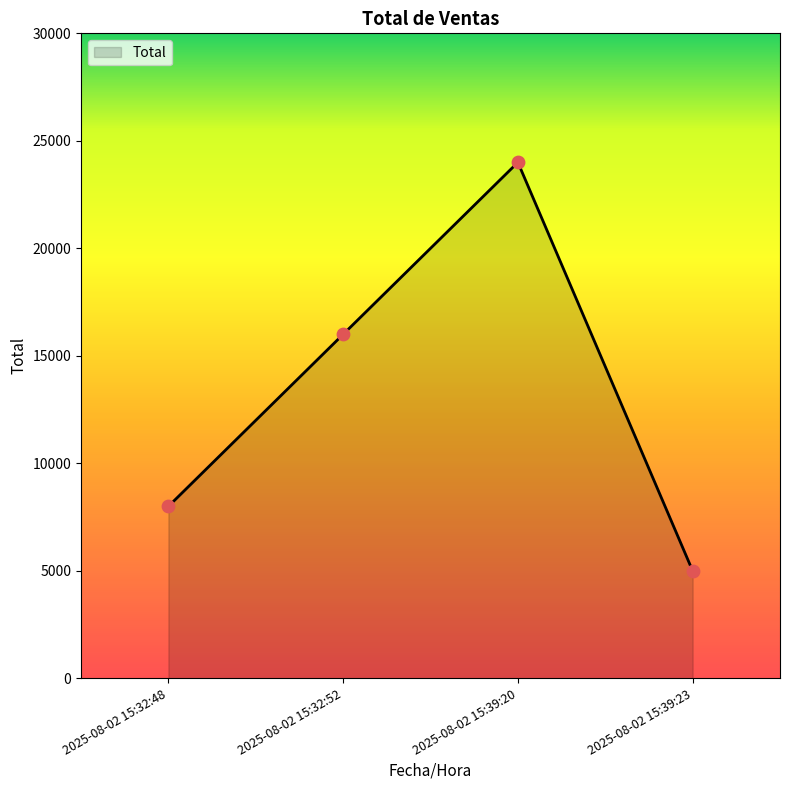

What is the change in value from 2025-08-02 15:32:48 to 2025-08-02 15:32:52?

+8000